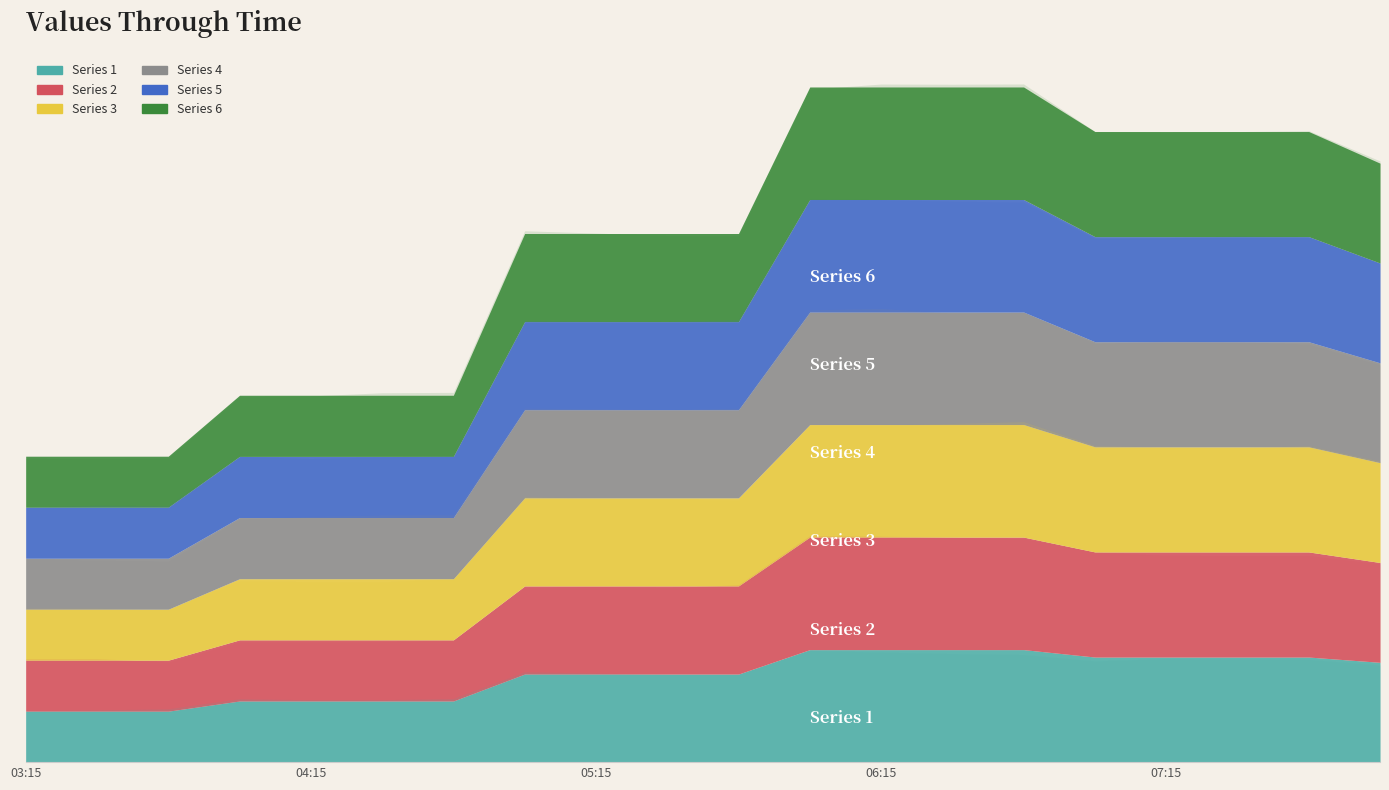

True or false: 3 and 6 cross at least once.

False